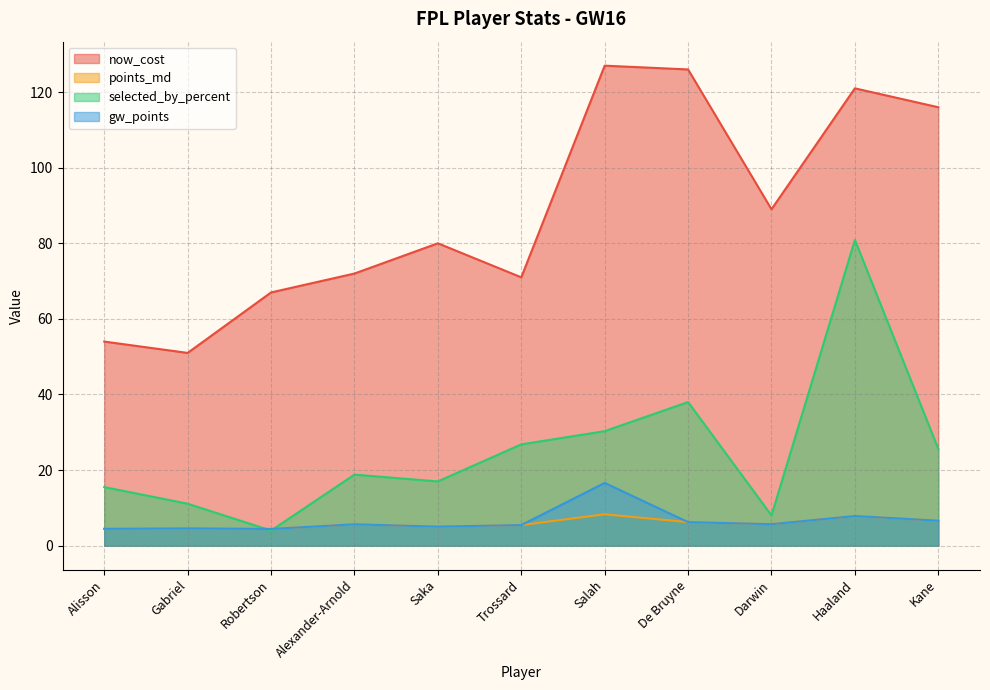

List the series in order of their peak value, lowest first.

points_md, gw_points, selected_by_percent, now_cost